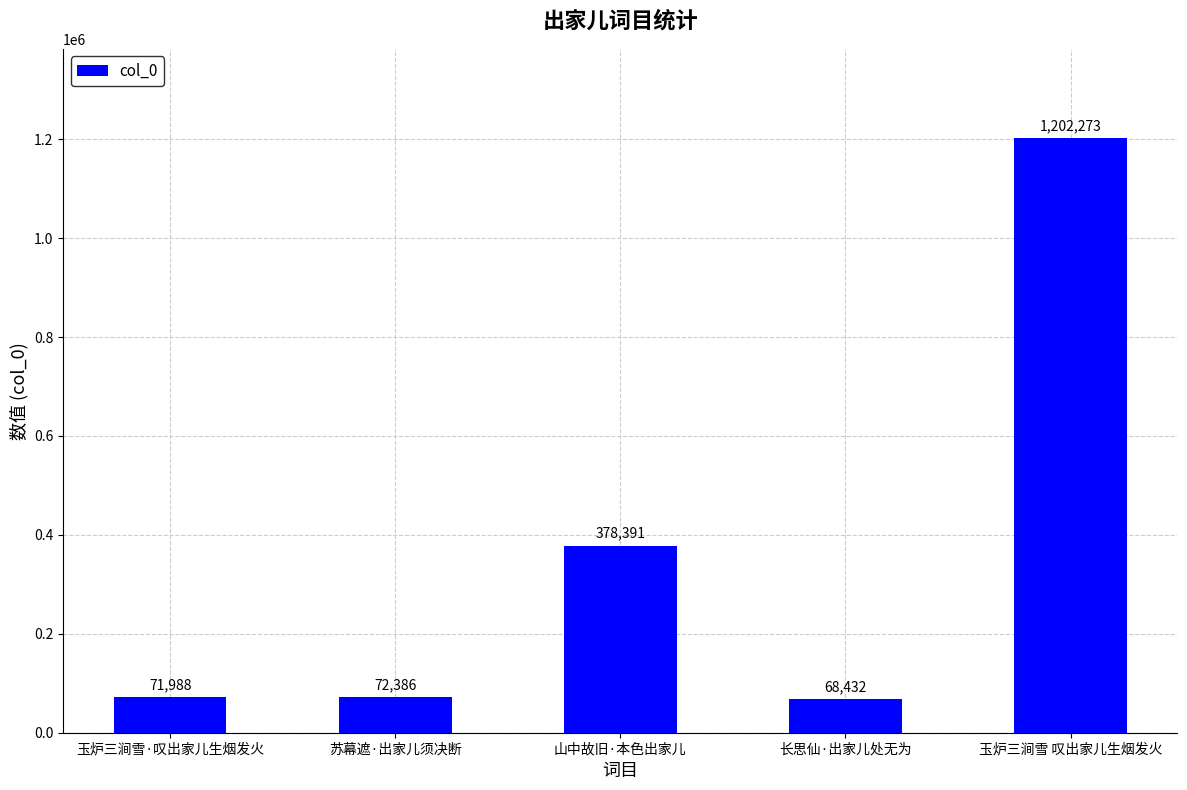

The value at 苏幕遮·出家儿须决断 is 27016. True or false?

False